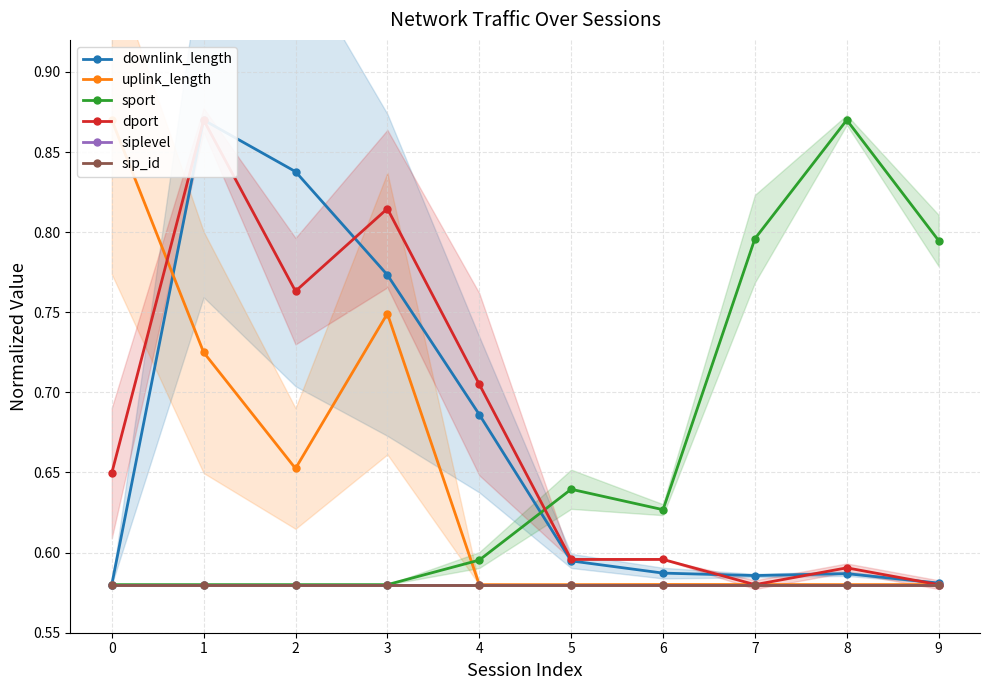

At which label does dport reach its minimum?

7